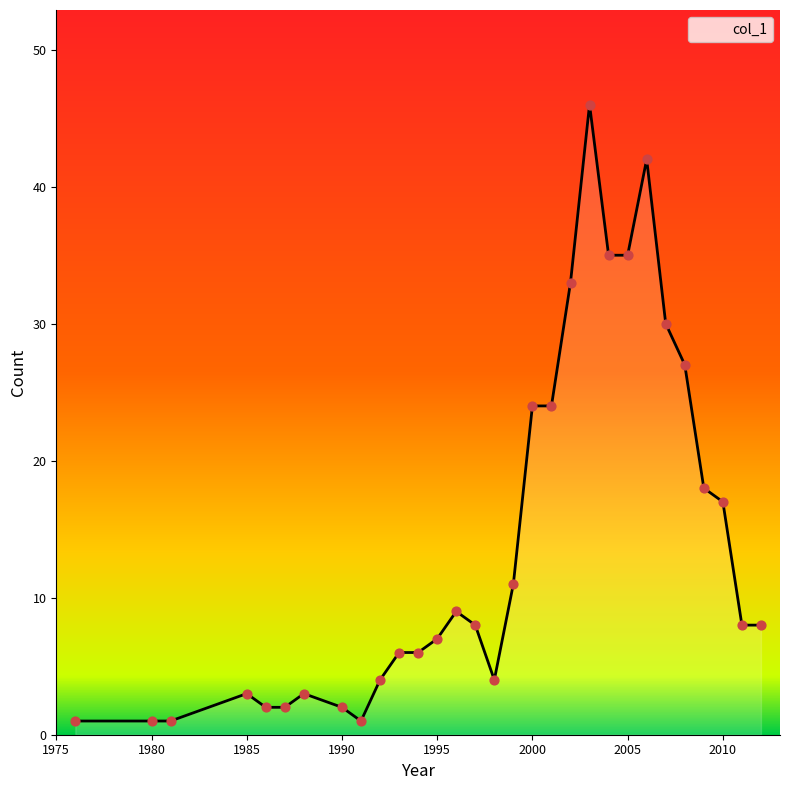

What is the difference between the maximum and minimum values?

45